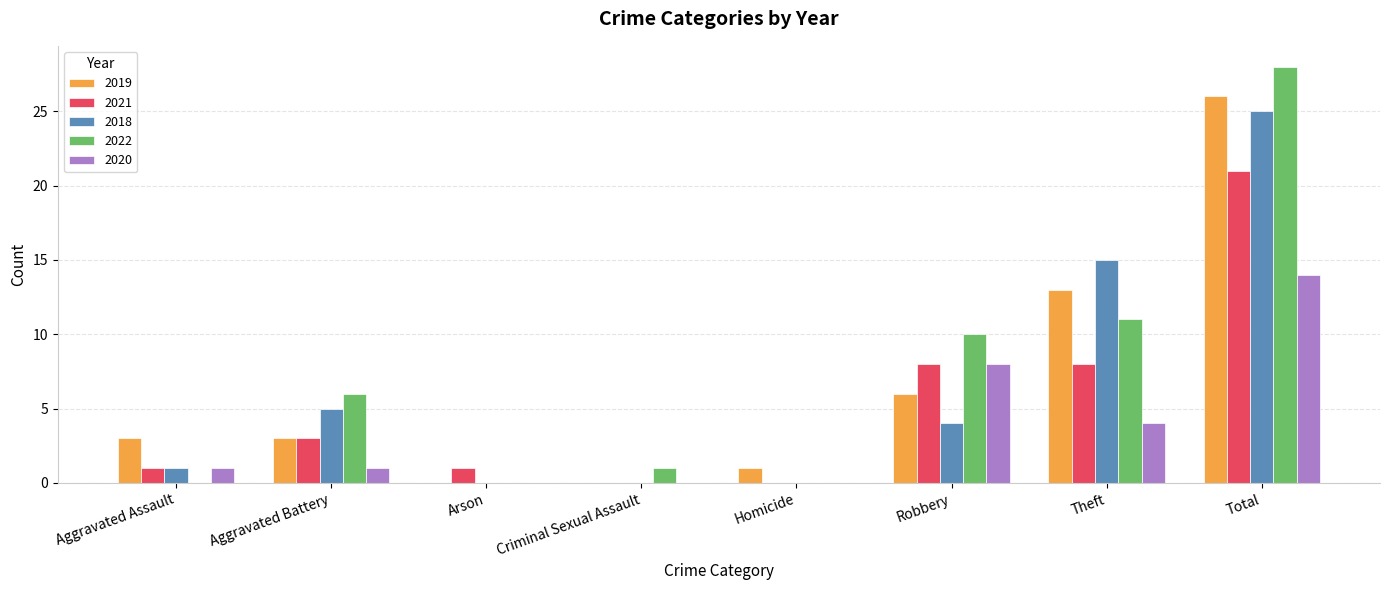

Reading left to right, what are all the values shown in this chart?

2019: 3	3	0	0	1	6	13	26
2021: 1	3	1	0	0	8	8	21
2018: 1	5	0	0	0	4	15	25
2022: 0	6	0	1	0	10	11	28
2020: 1	1	0	0	0	8	4	14